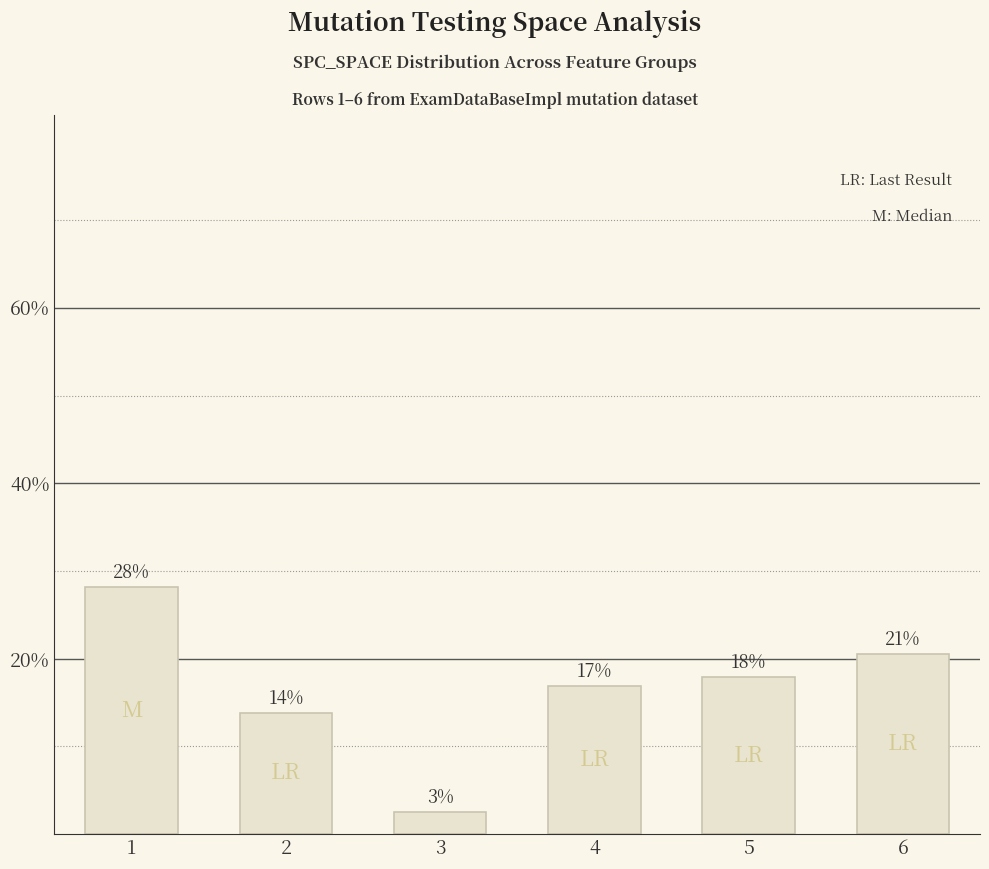

Rank the categories by value from lowest to highest.

3, 2, 4, 5, 6, 1